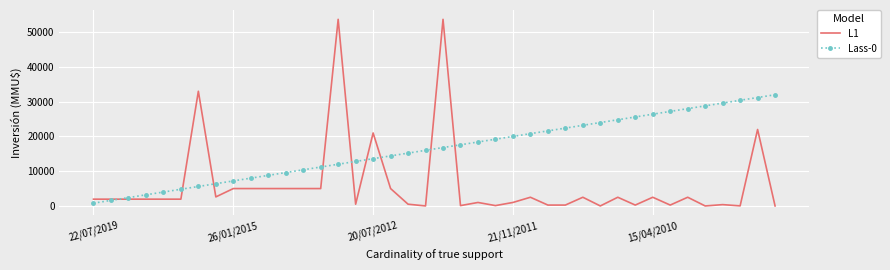

Rank the series by their maximum value, from highest to lowest.

L1, Lass-0